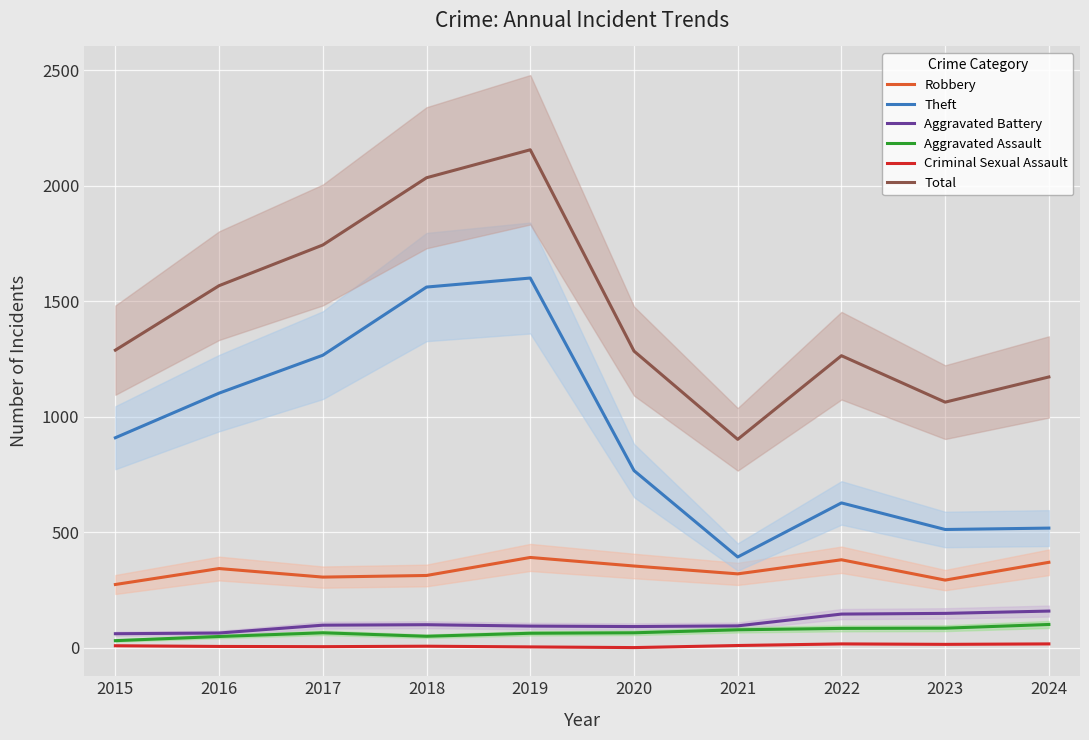

What is the total value across all series at 2021?

1798